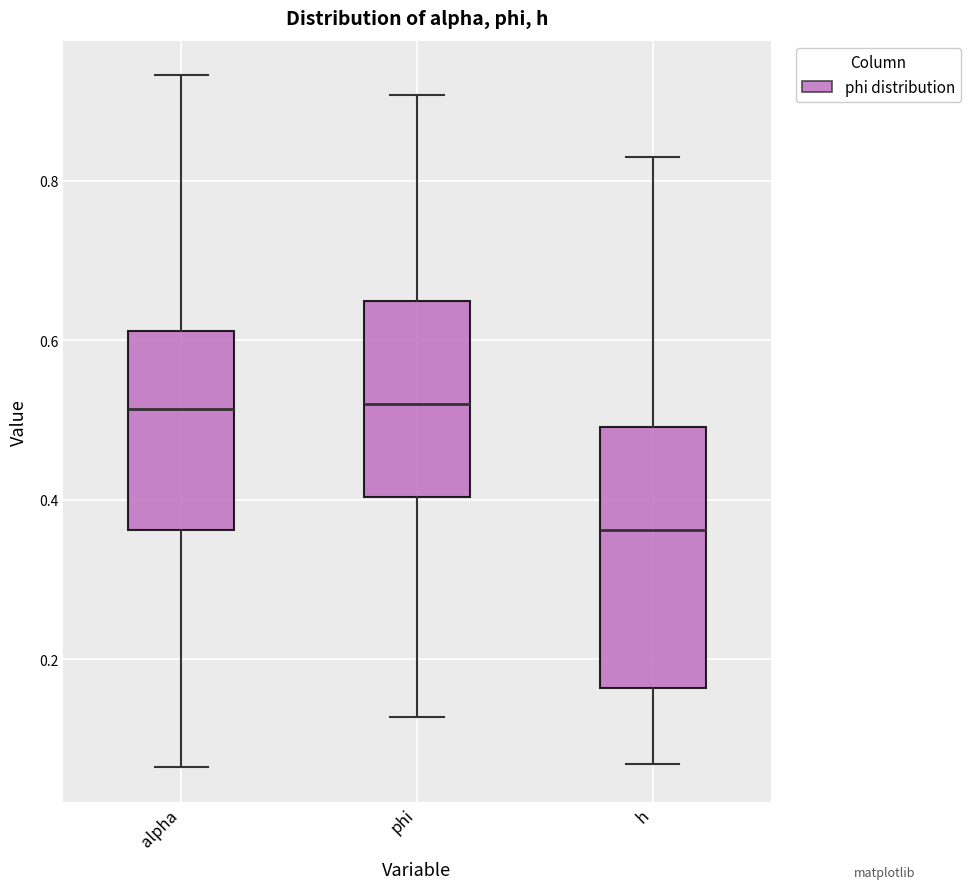

Reading left to right, read every box against the y-axis: the position of its median line, the range the box covers, and the ends of its whiskers. The values are not printed on the chart, so give them approximately, as read against the axis.

alpha: median 0.52, box 0.36 to 0.62, whiskers 0.06 to 0.94
phi: median 0.52, box 0.40 to 0.64, whiskers 0.12 to 0.90
h: median 0.36, box 0.16 to 0.50, whiskers 0.06 to 0.84